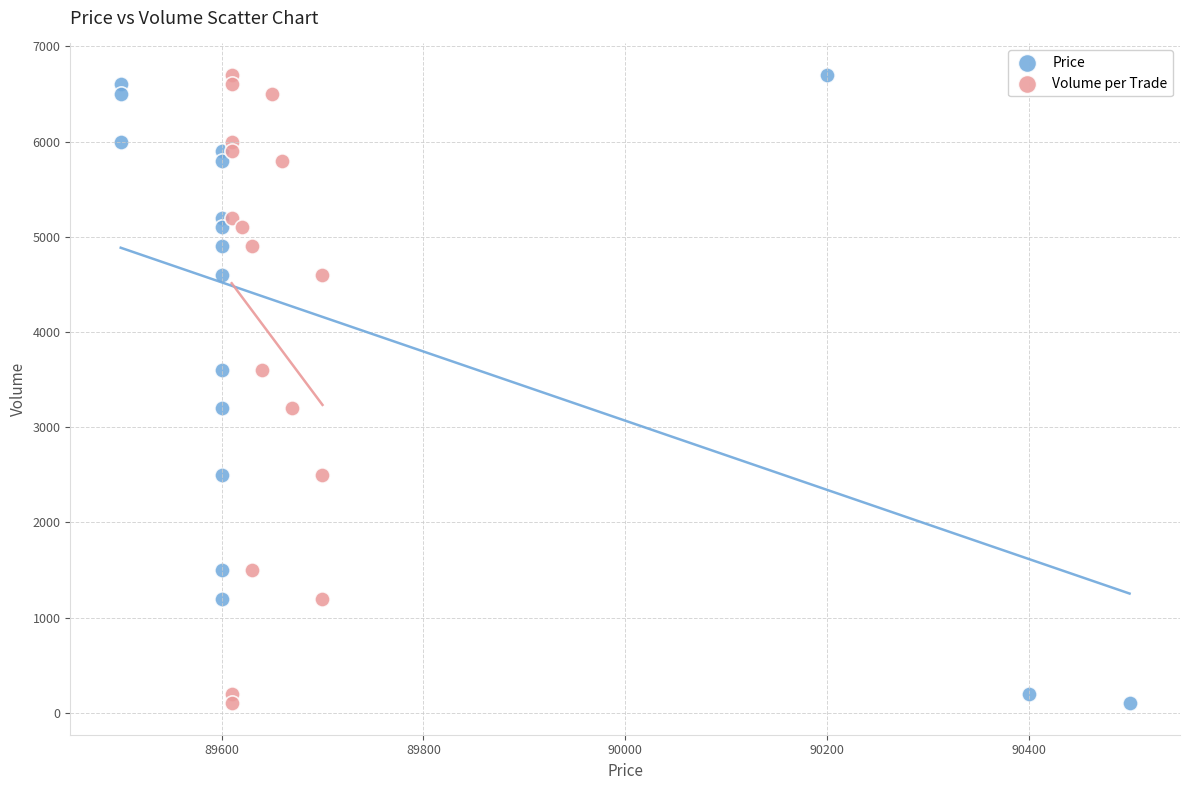

What are all the series names shown in the legend?

Price, Volume per Trade